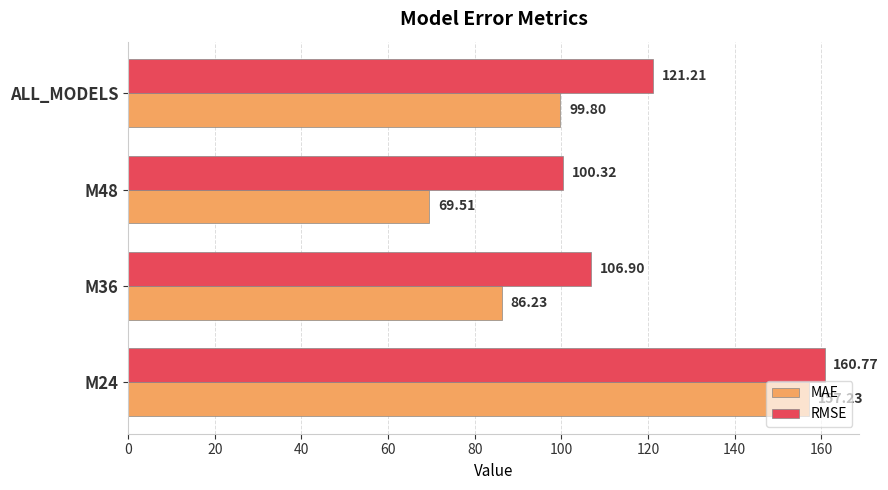

Which category has the lowest value in the RMSE series?

M48